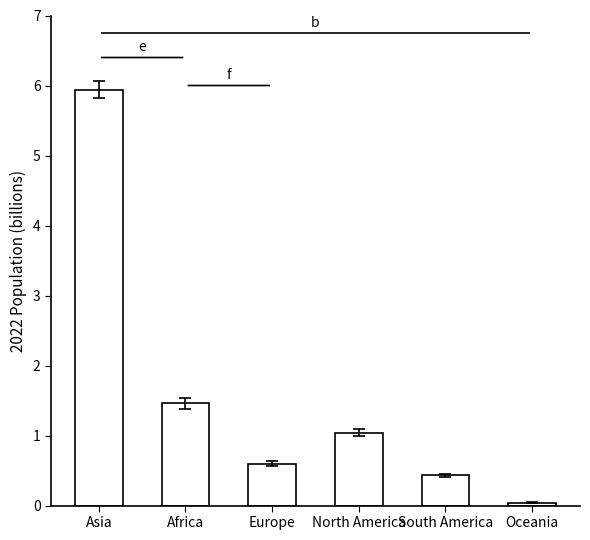

What position from the right is South America?

2